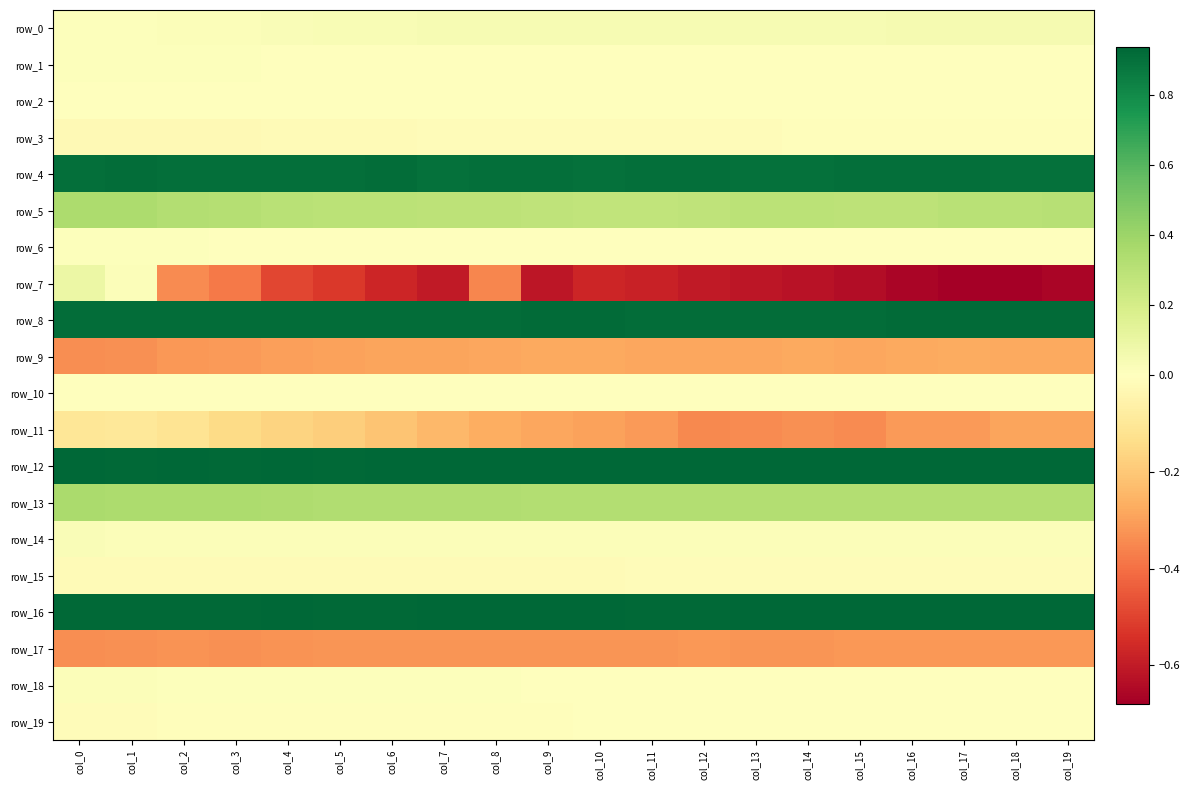

What is the sum of all row_18 values?

0.2